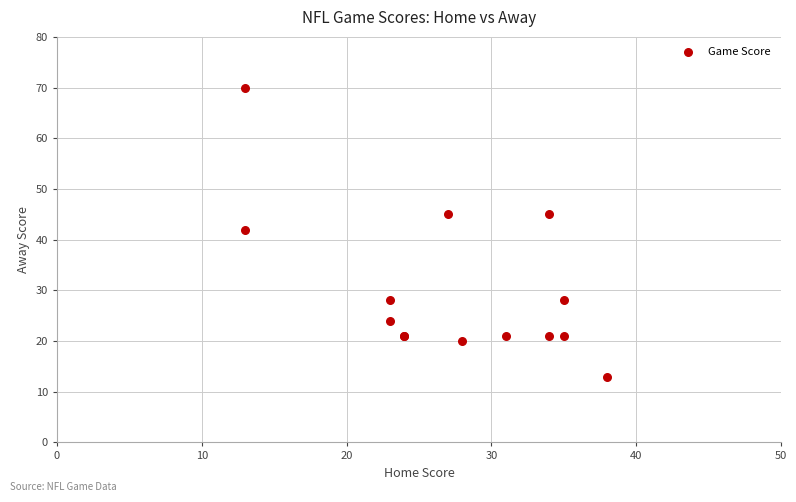

What Y value in the scatter plot is closest to 41?

42